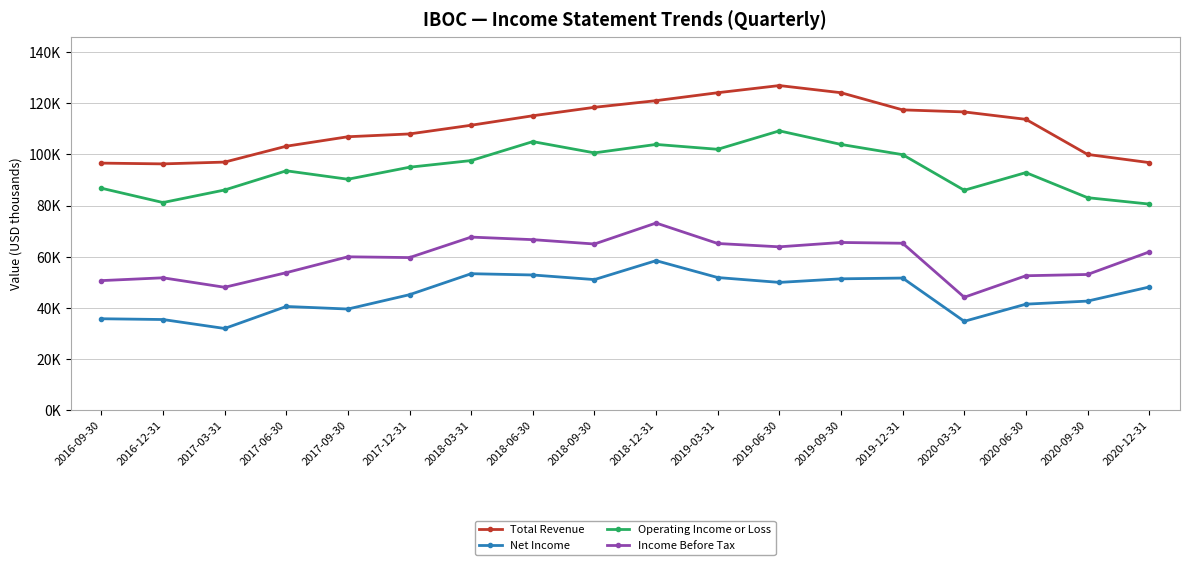

What is the spread (max minus min) of values at 2019-06-30?

76900